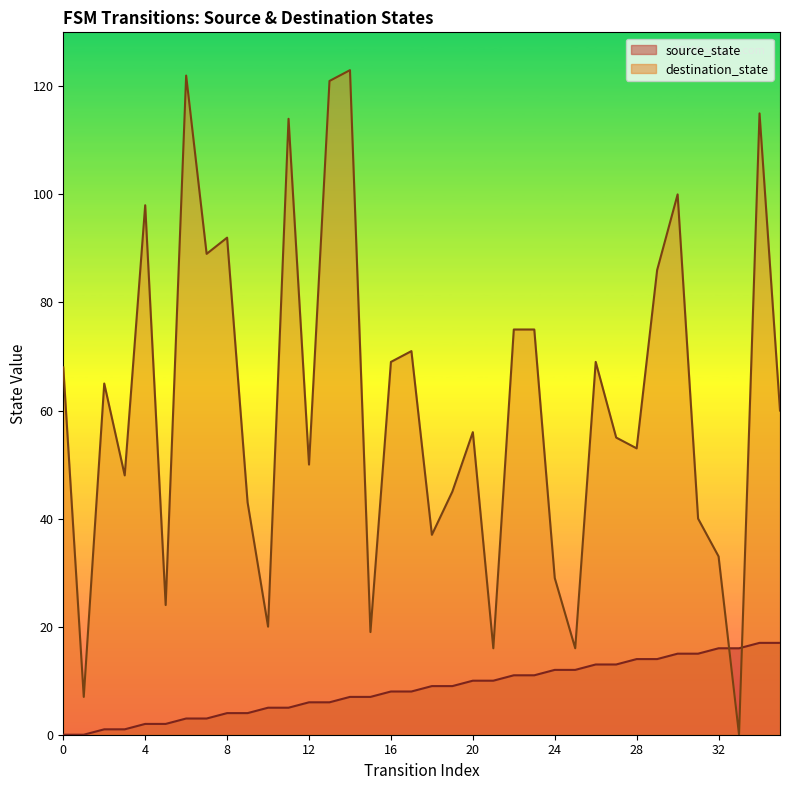

How many intersections are there between source_state and destination_state?

2